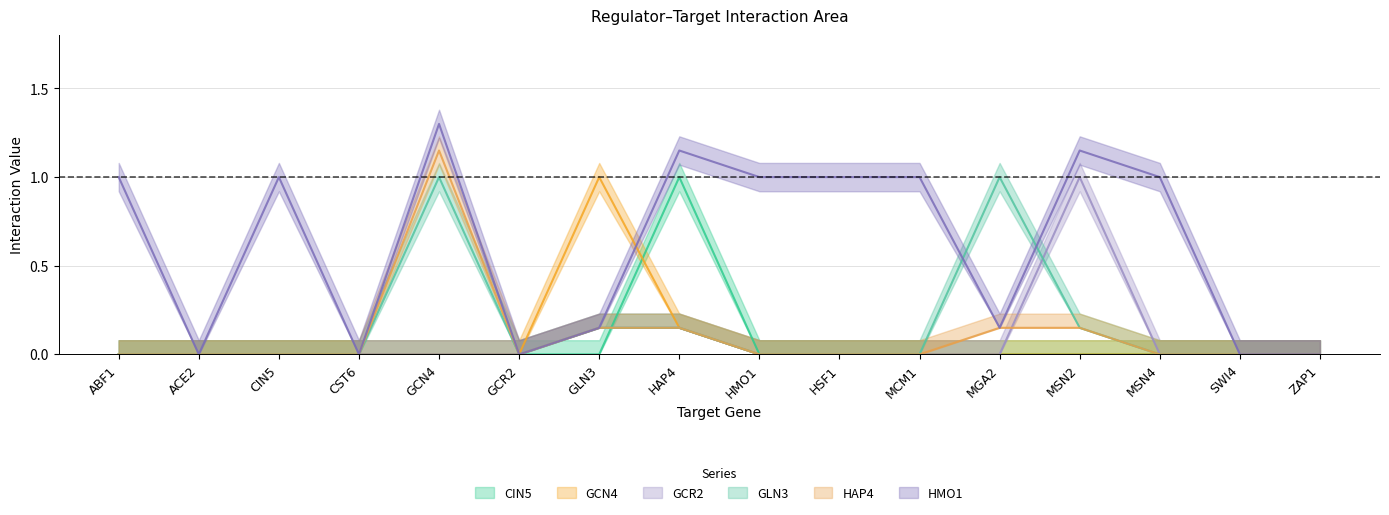

At which category is the sum across all series the highest?

HAP4